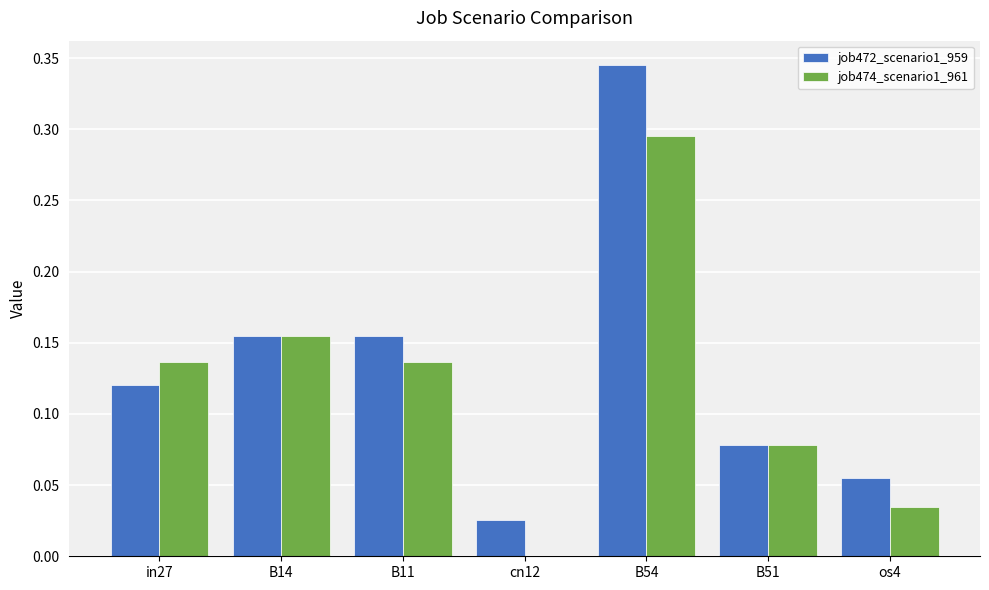

How many categories are shown in the chart?

7